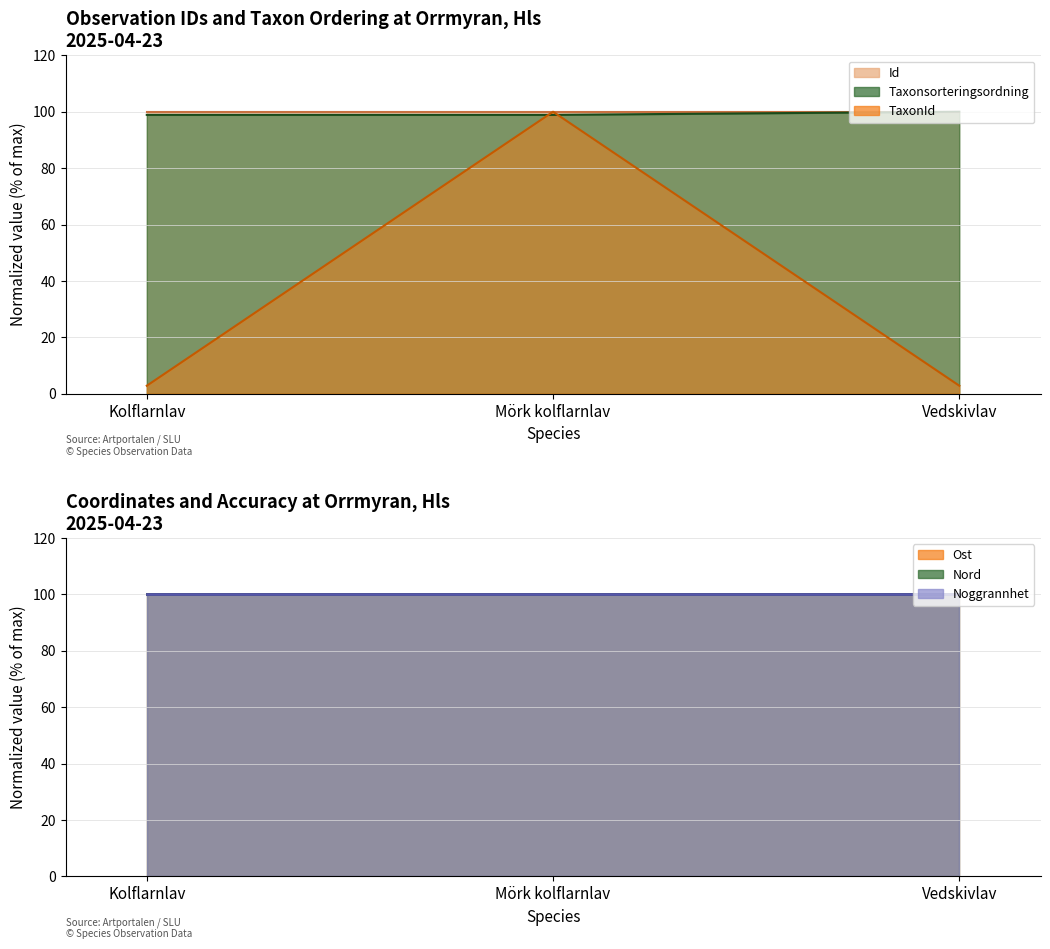

True or false: TaxonId has a value of 2.8 at Vedskivlav.

True